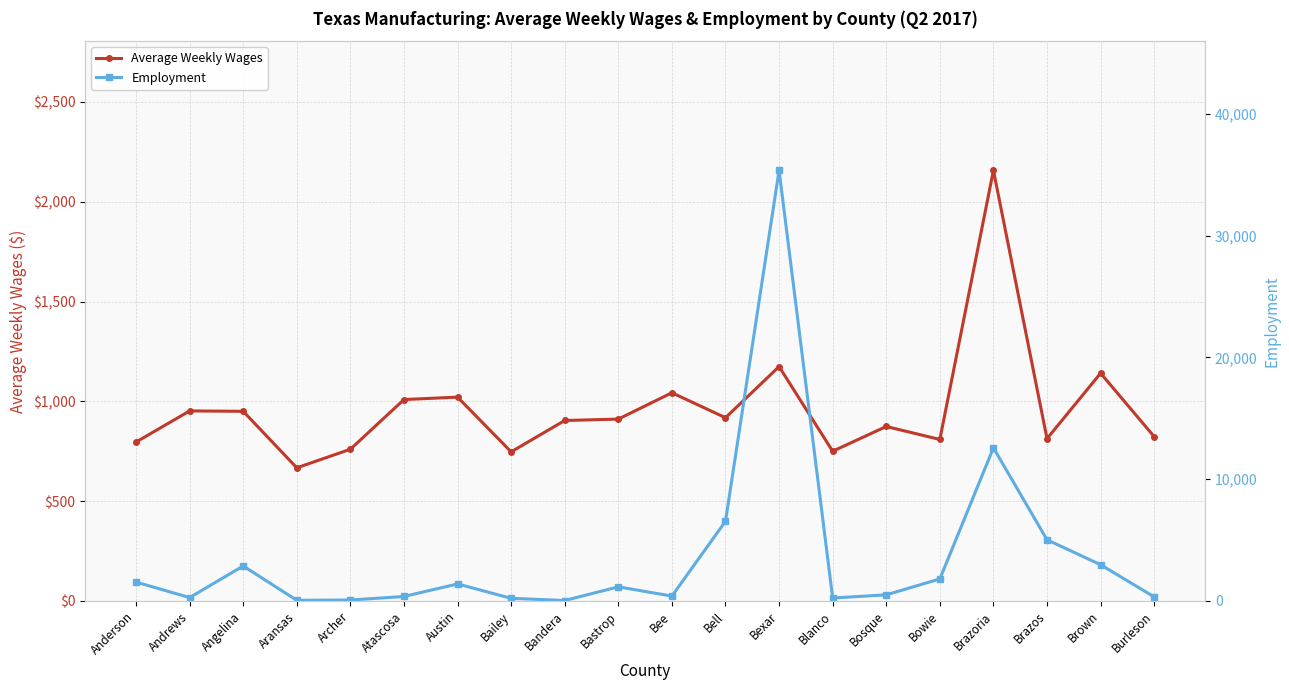

After their last crossing, which series has the higher values: Employment or Average Weekly Wages?

Average Weekly Wages